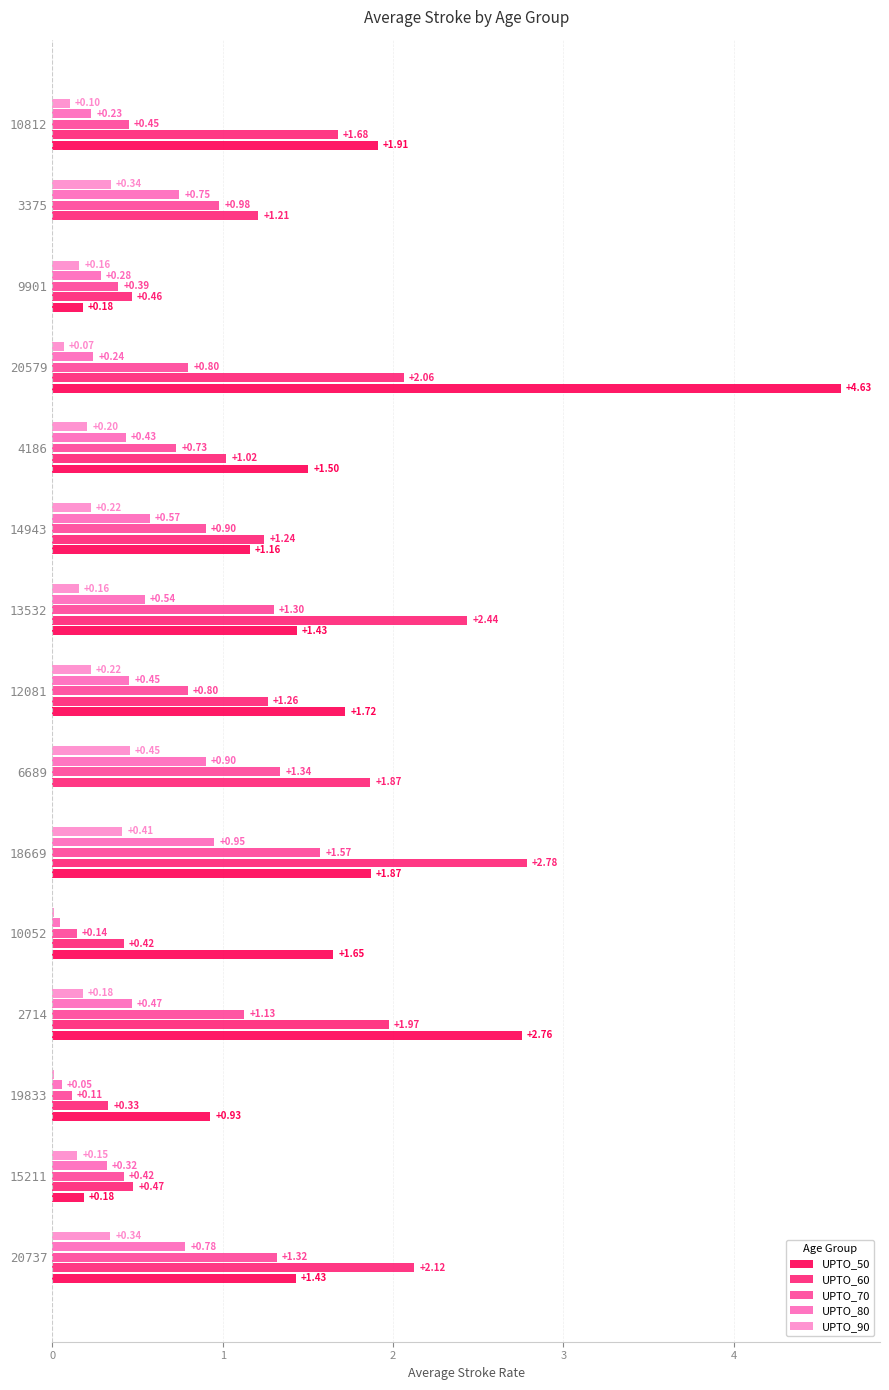

What is the value of the UPTO_50 bar at the 15th from the left?

1.9